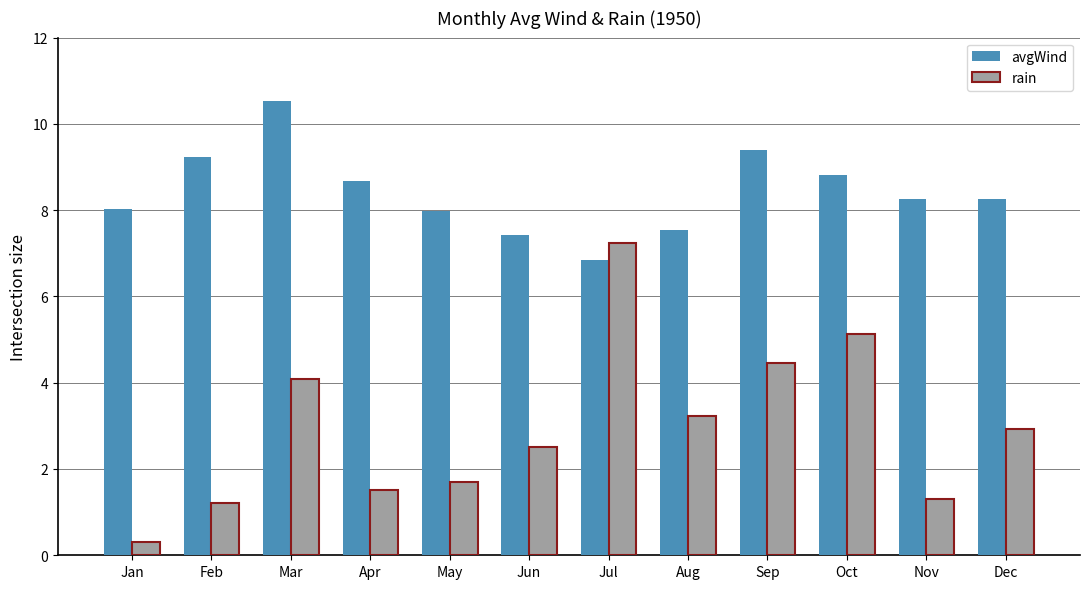

What is the value of the rain bar at the 12th from the left?

2.9